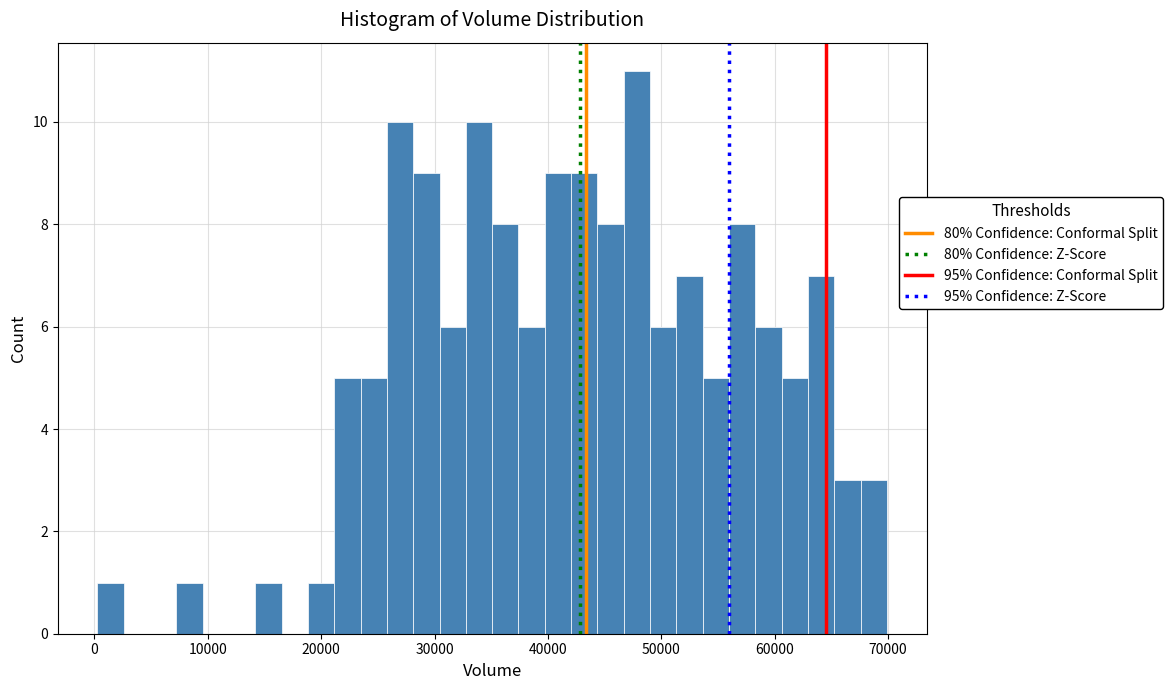

Read against the x-axis, roughly where is the centre of the tallest bar?

48000